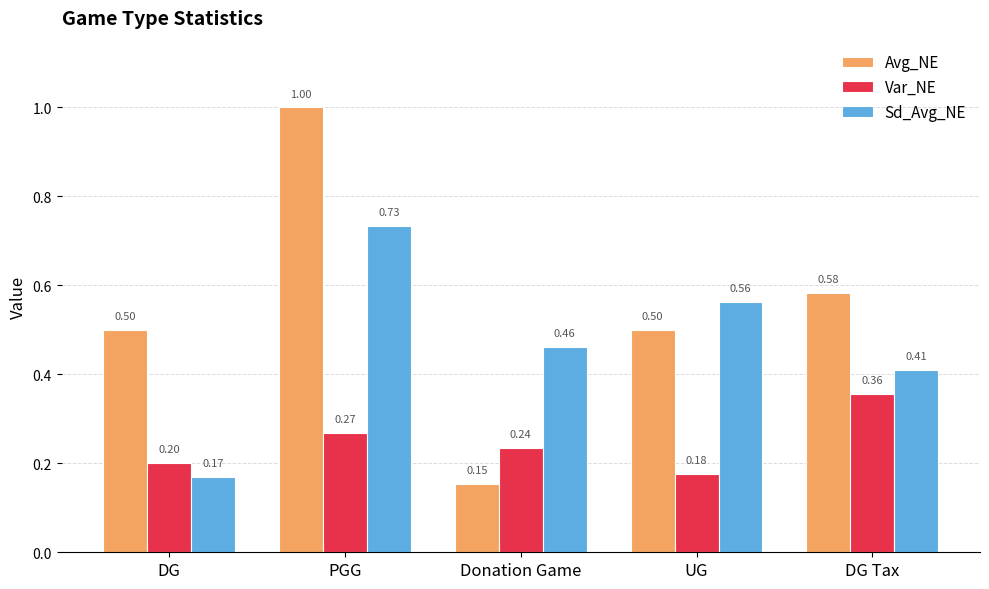

Rank the series by their maximum value, from lowest to highest.

Var_NE, Sd_Avg_NE, Avg_NE